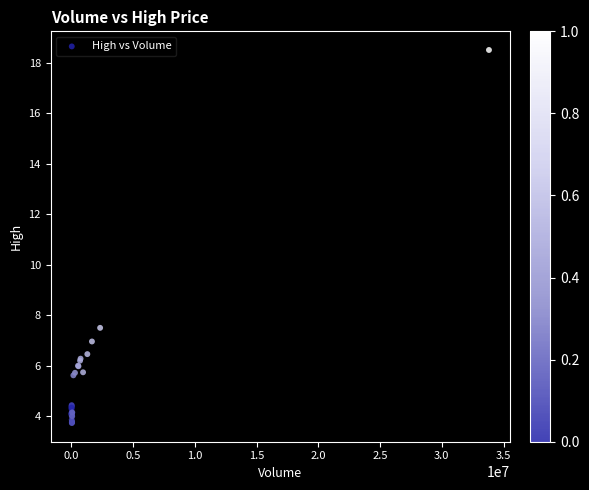

What Y value in the scatter plot is closest to 11?

7.5